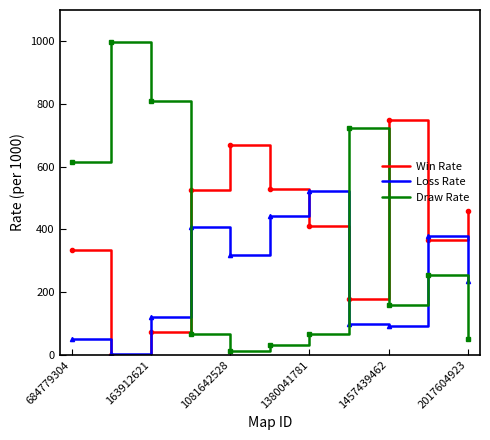

How many interior local valleys does the Win Rate series have?

3